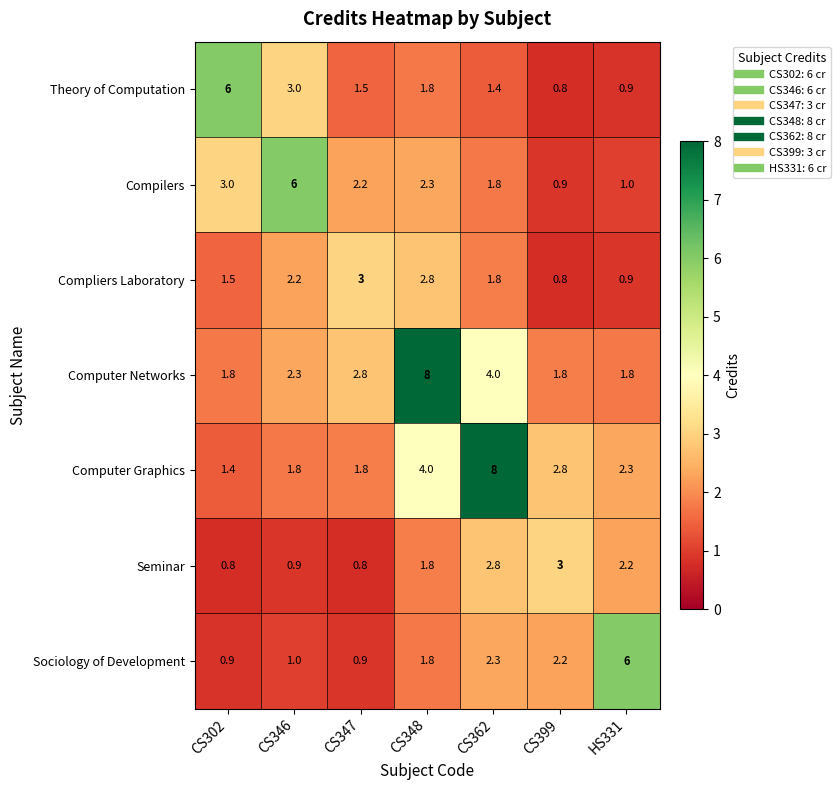

What is the sum of the Sociology of Development values at CS346 and HS331?

7.0